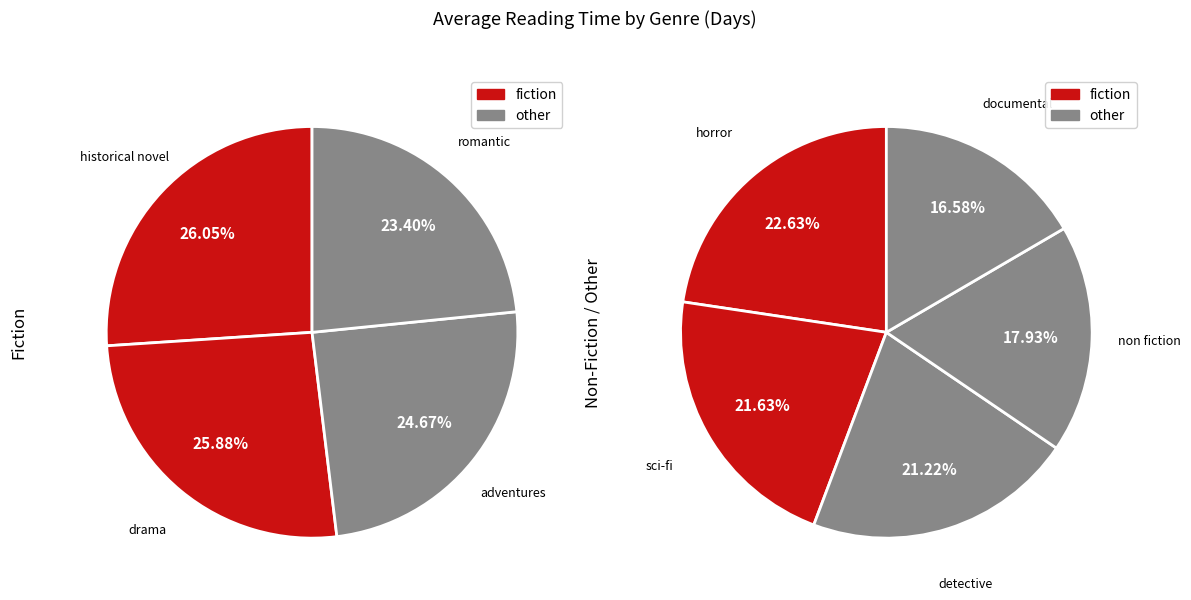

Which has a higher value, drama or detective?

drama